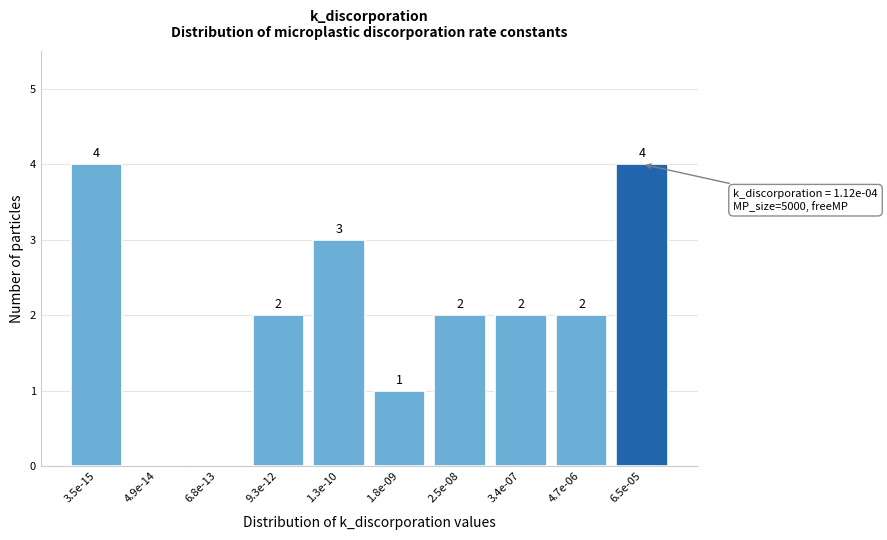

Reading left to right, transcribe all the data shown in this chart.

3.5e-15=4	4.9e-14=0	6.8e-13=0	9.3e-12=2	1.3e-10=3	1.8e-09=1	2.5e-08=2	3.4e-07=2	4.7e-06=2	6.5e-05=4